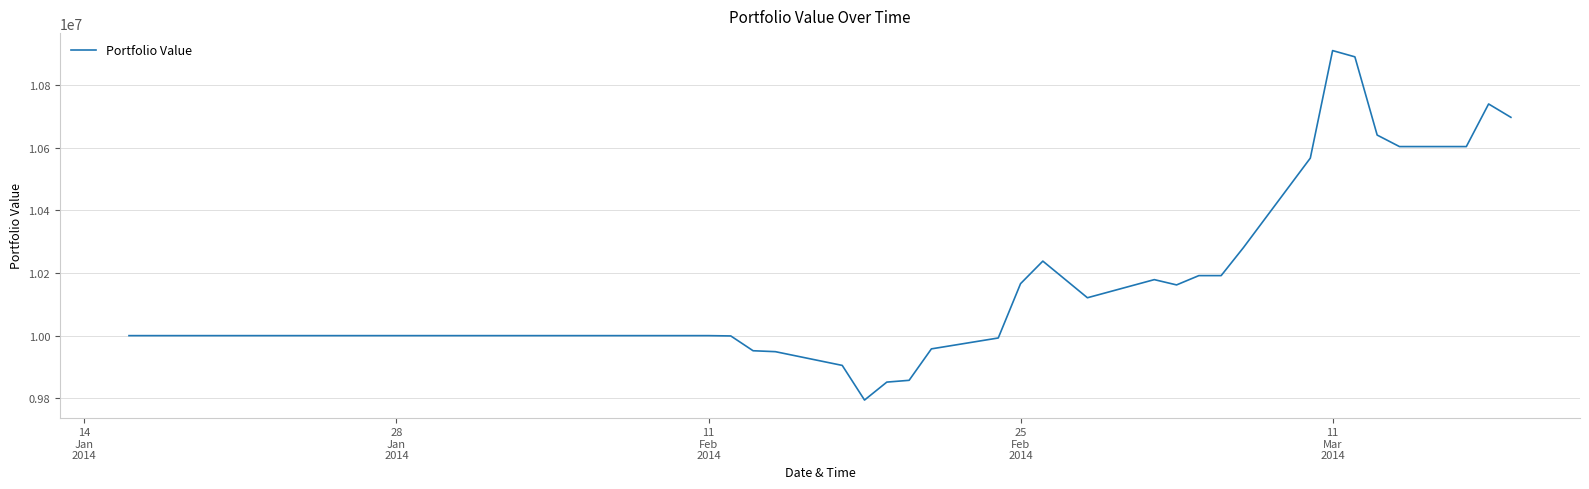

What is the difference between the maximum and minimum values?

1116912.8